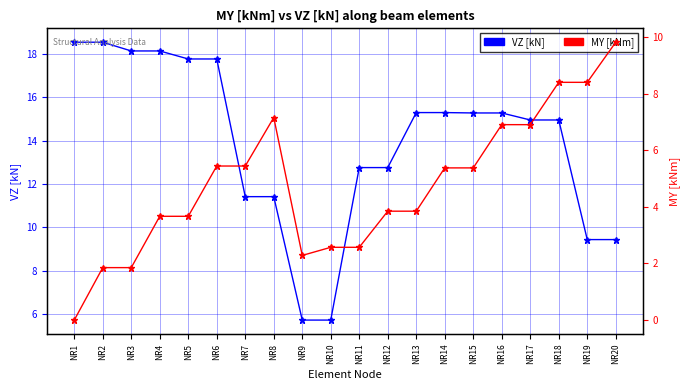

True or false: VZ [kN] has a value of 4.4 at NR12.

False